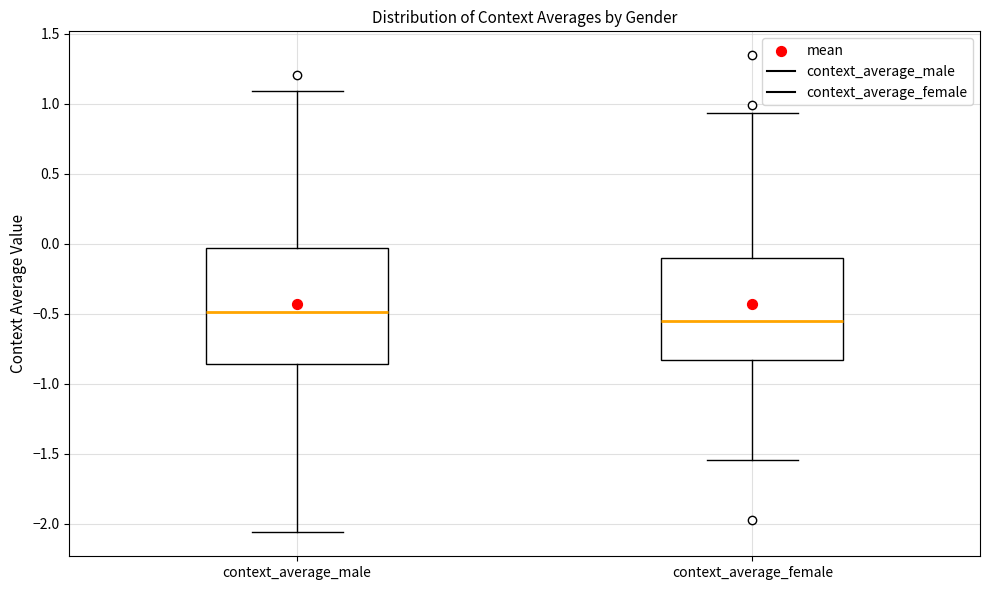

Reading left to right, transcribe this box plot: for each box, give where its median line is, the range the box spans, and where its two whiskers end, as read against the y-axis. The values are not printed on the chart, so give them approximately, as read against the axis.

context_average_male: median -0.50, box -0.85 to -0.05, whiskers -2.05 to 1.10
context_average_female: median -0.55, box -0.85 to -0.10, whiskers -1.55 to 0.95